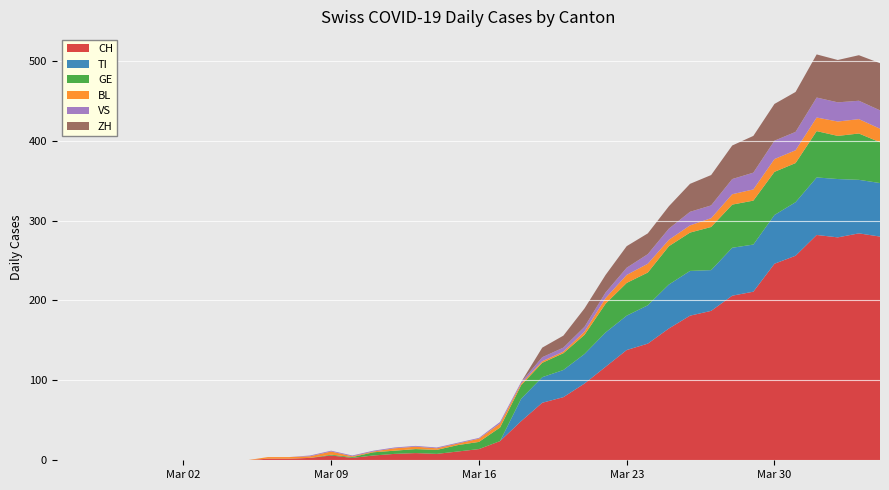

Reading right to left, list all the values displayed in this chart.

CH: 280	284	279	282	256	246	211	206	187	181	165	146	138	117	96	79	72	49	24	14	11	8	9	8	6	3	6	3	2	2	0	0	0	0	0	0	0	0	0	0
TI: 67	67	73	72	67	61	59	60	51	56	55	48	43	43	37	34	32	28	0	0	0	0	0	0	0	0	0	0	0	0	0	0	0	0	0	0	0	0	0	0
GE: 51	58	54	58	49	54	55	54	54	48	48	41	41	36	24	21	18	17	17	9	8	5	5	4	4	1	1	0	0	0	0	0	0	0	0	0	0	0	0	0
BL: 17	18	18	17	16	16	14	13	11	9	8	11	10	7	4	2	2	2	5	4	2	2	3	3	1	1	4	2	2	2	0	0	0	0	0	0	0	0	0	0
VS: 23	23	24	25	23	23	21	19	16	17	14	12	9	7	6	5	5	2	2	1	1	1	1	1	1	1	1	1	0	0	0	0	0	0	0	0	0	0	0	0
ZH: 59	57	53	54	50	46	46	42	38	35	28	26	27	22	23	15	12	0	0	0	0	0	0	0	0	0	0	0	0	0	0	0	0	0	0	0	0	0	0	0